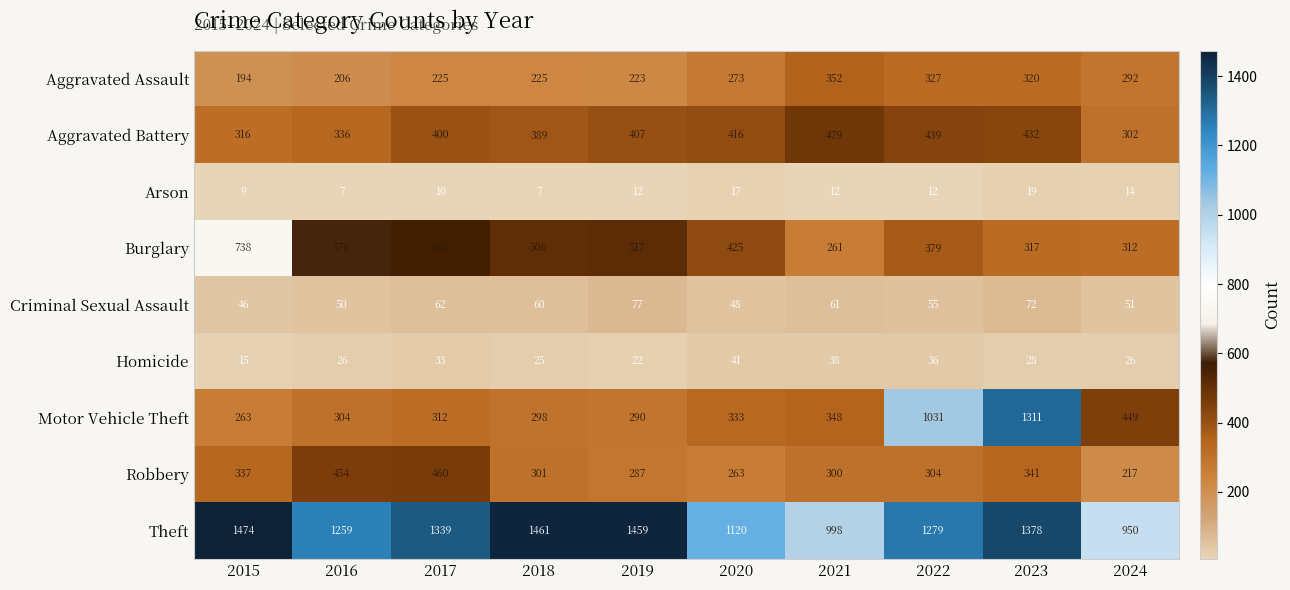

At 2019, list the series in order from largest to smallest.

Theft, Burglary, Aggravated Battery, Motor Vehicle Theft, Robbery, Aggravated Assault, Criminal Sexual Assault, Homicide, Arson